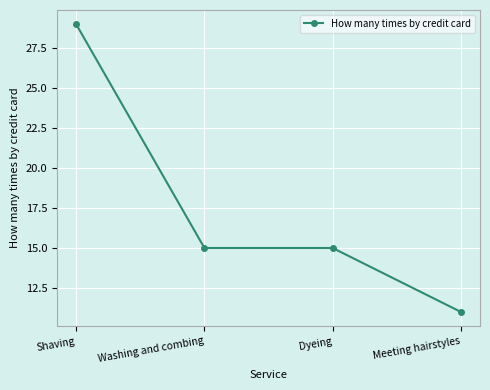

Where does the data first go above 15?

Shaving